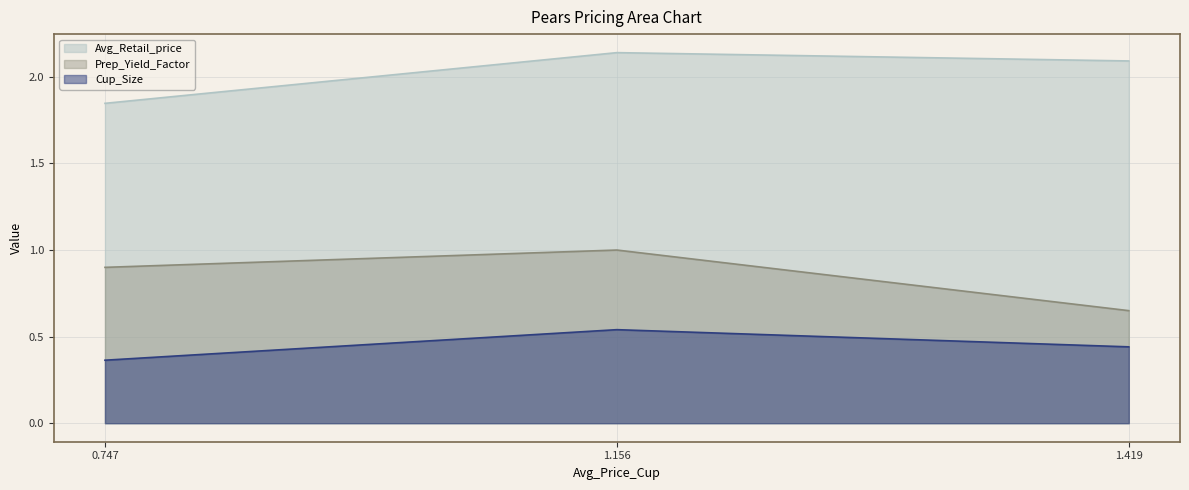

What is the difference between the highest and lowest values at 1.156?

1.6